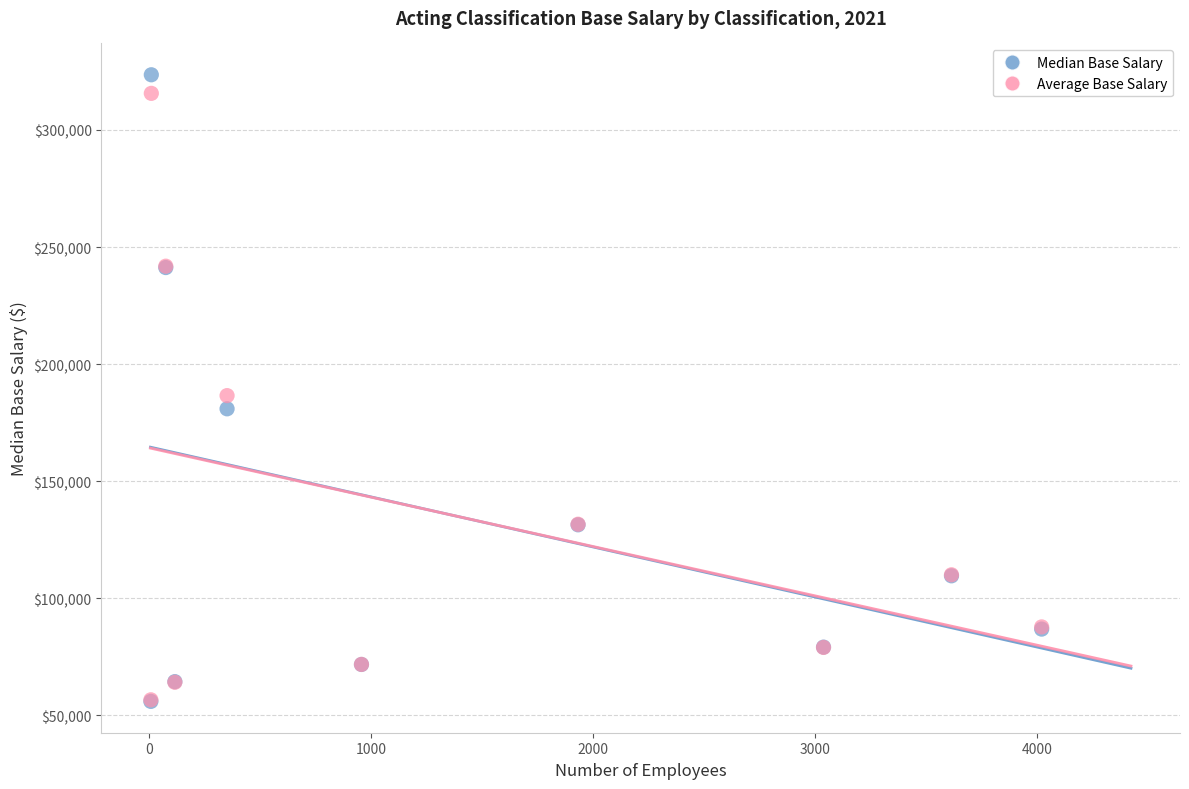

What are all the series names shown in the legend?

Median Base Salary, Average Base Salary